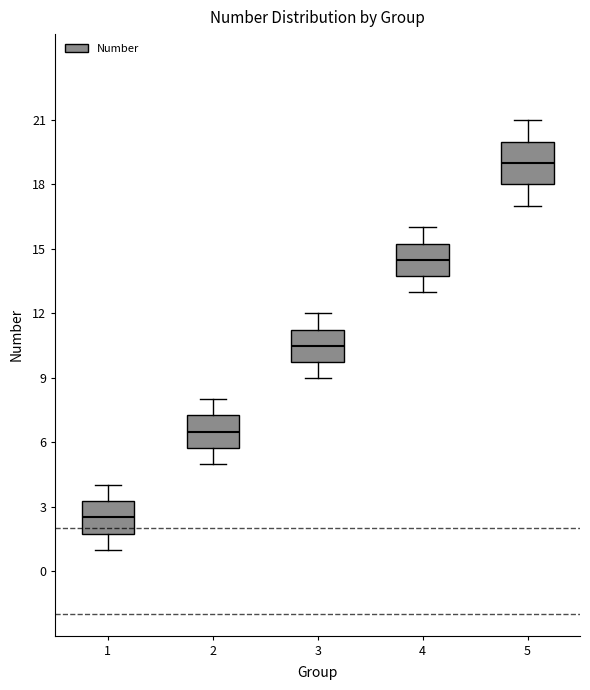

Which box is the tallest, from its lower edge to its upper edge?

5